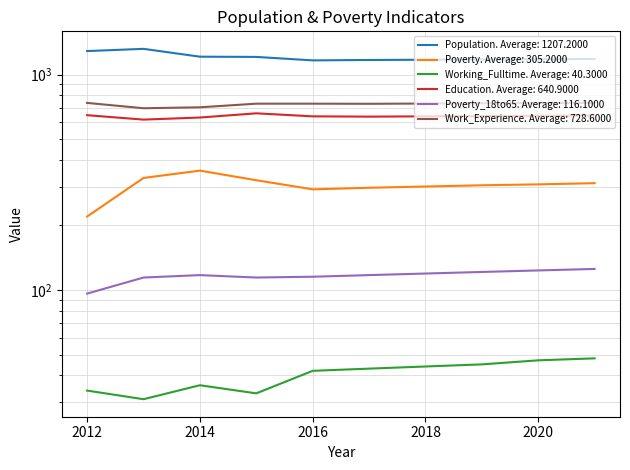

At which category does the chart reach its minimum across all series?

2013